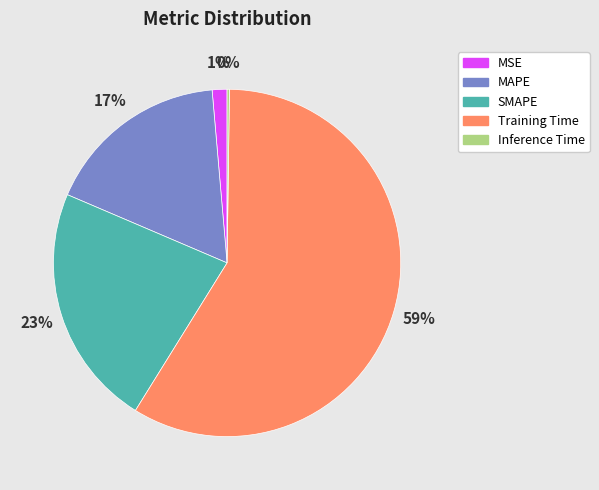

What percentage is the MSE slice, to the nearest percent?

1%